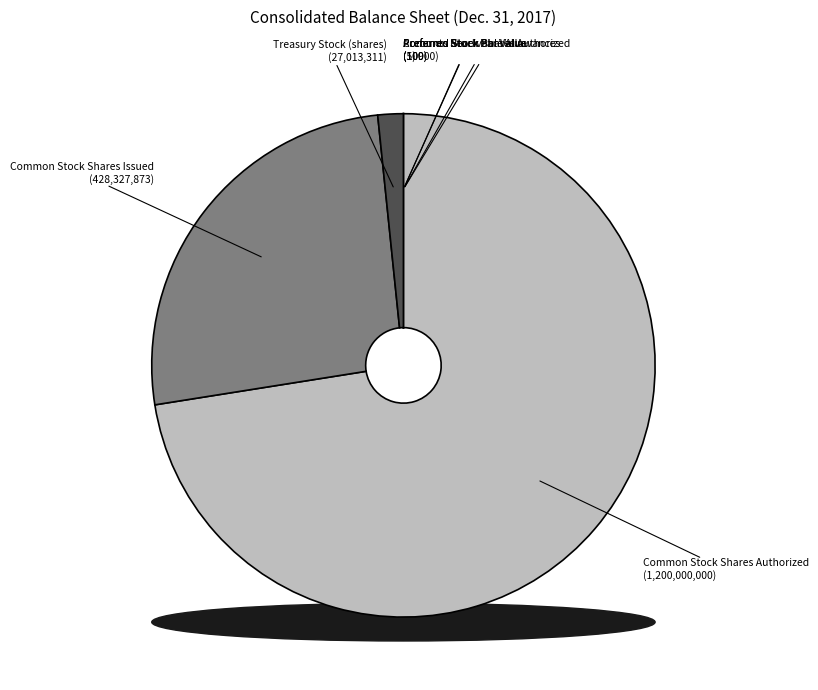

Is Common Stock Shares Authorized the majority of the pie?

Yes